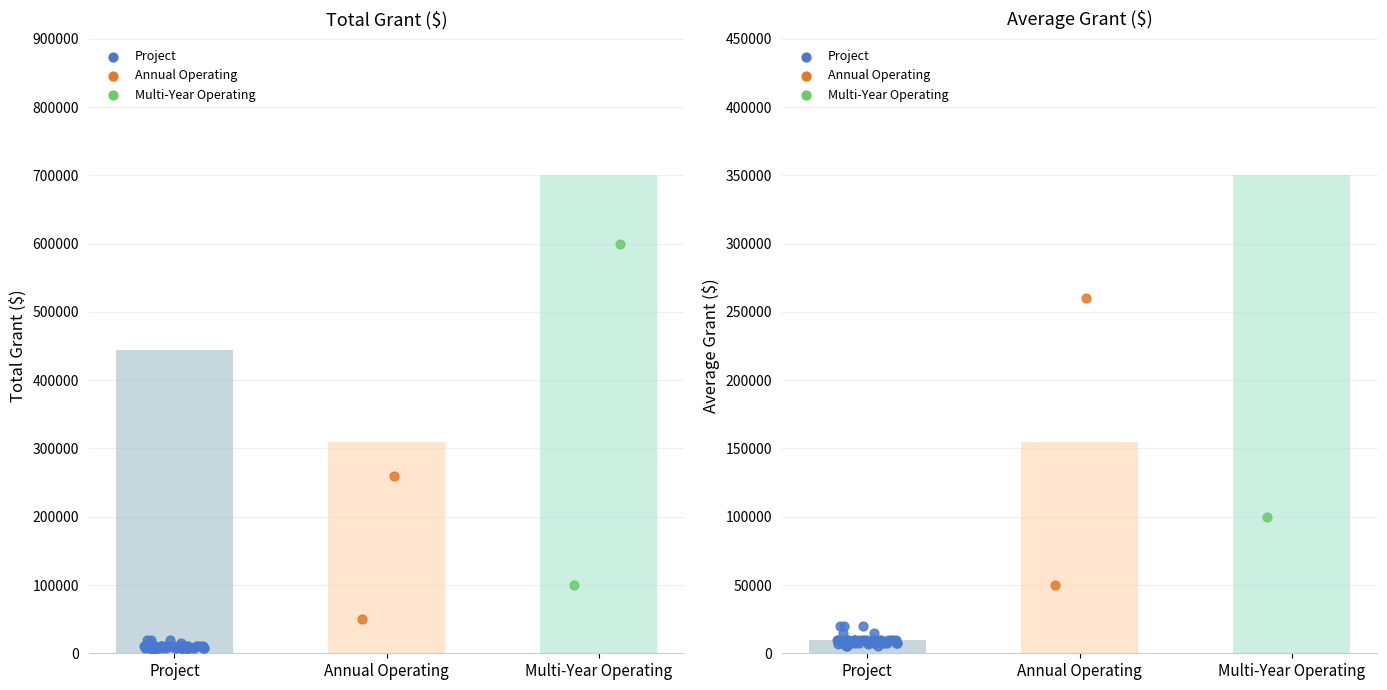

What is the total value across all series at 3?

100001